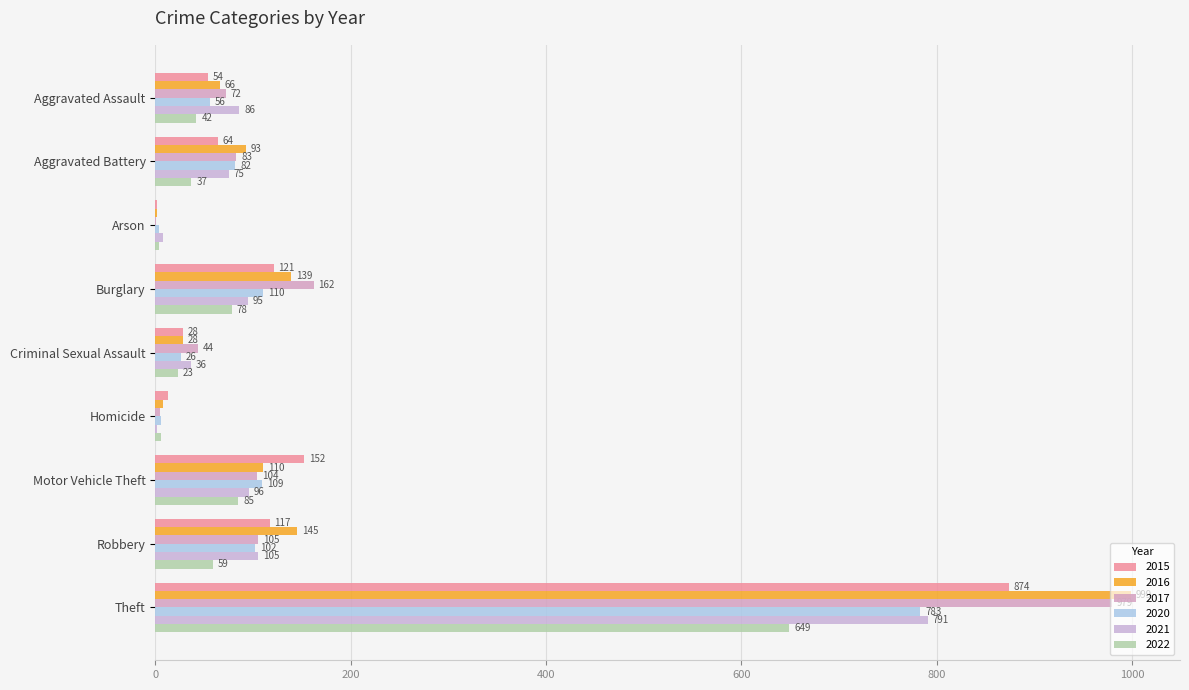

At which label does 2020 first exceed 82?

Burglary